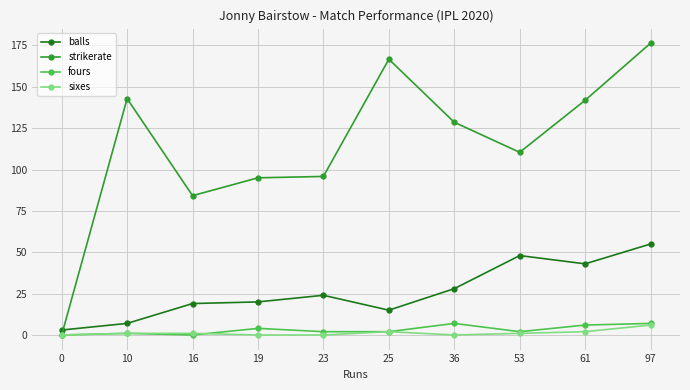

Which series changed the most between 19 and 61?

strikerate